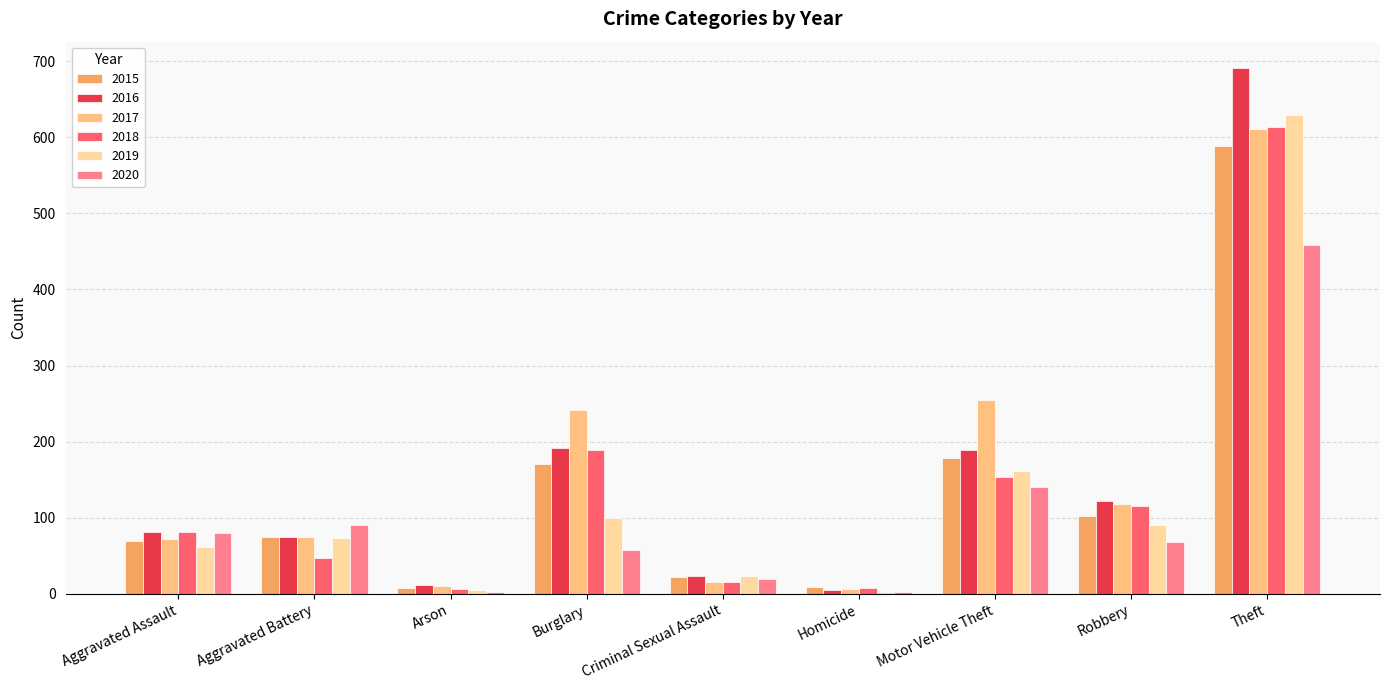

Which series has the widest spread of values?

2016